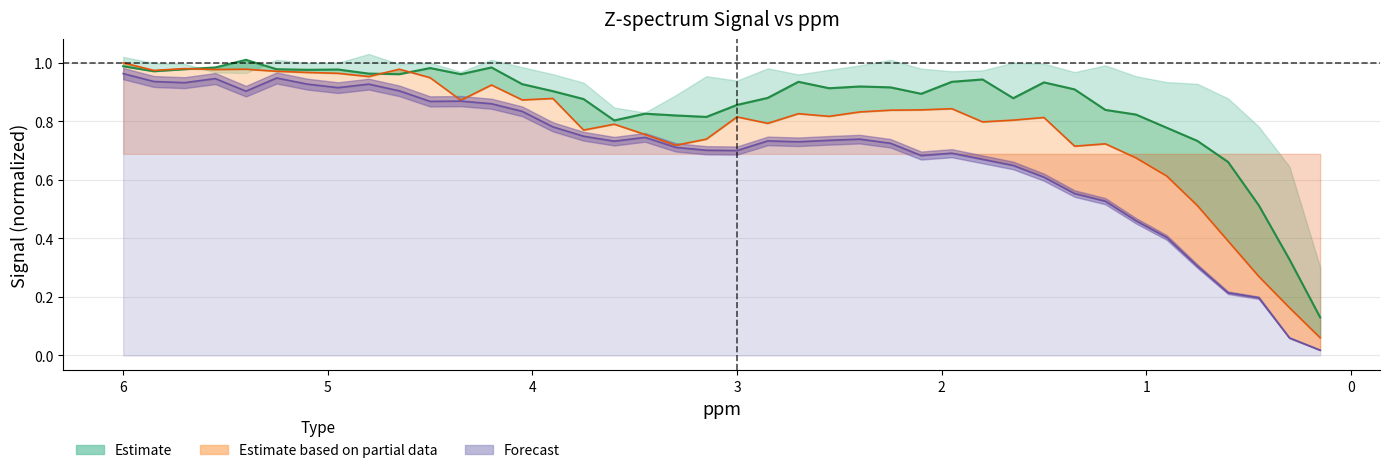

How many lines are shown in the chart?

3